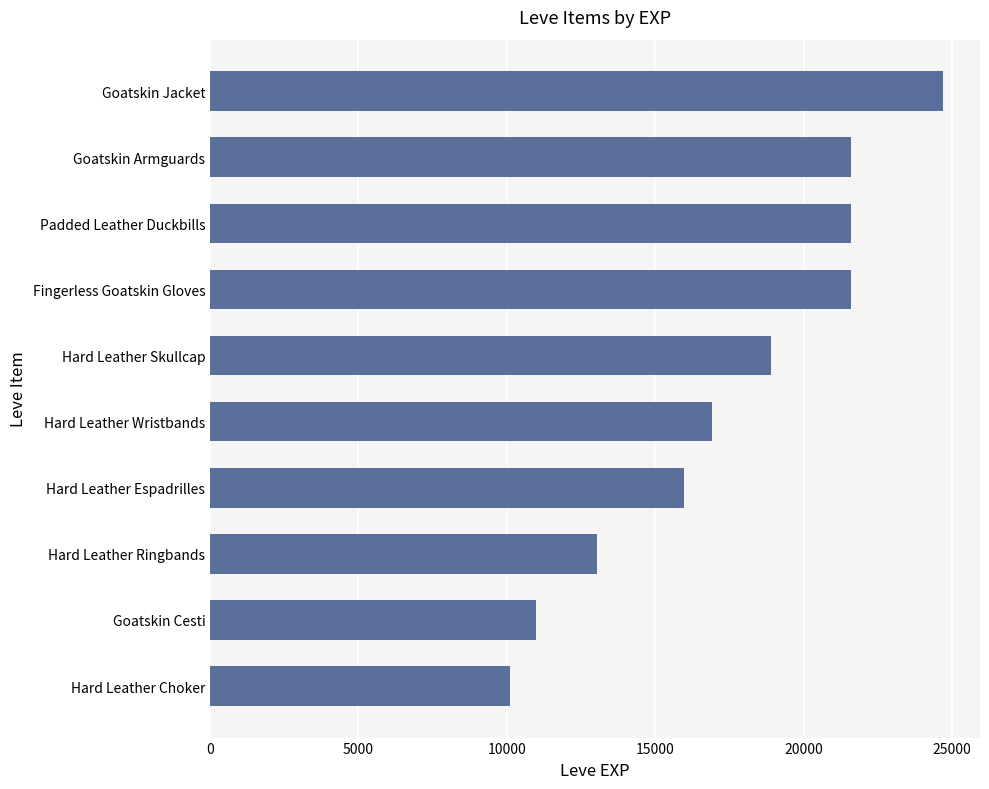

True or false: the data shows 21600 at Fingerless Goatskin Gloves.

True